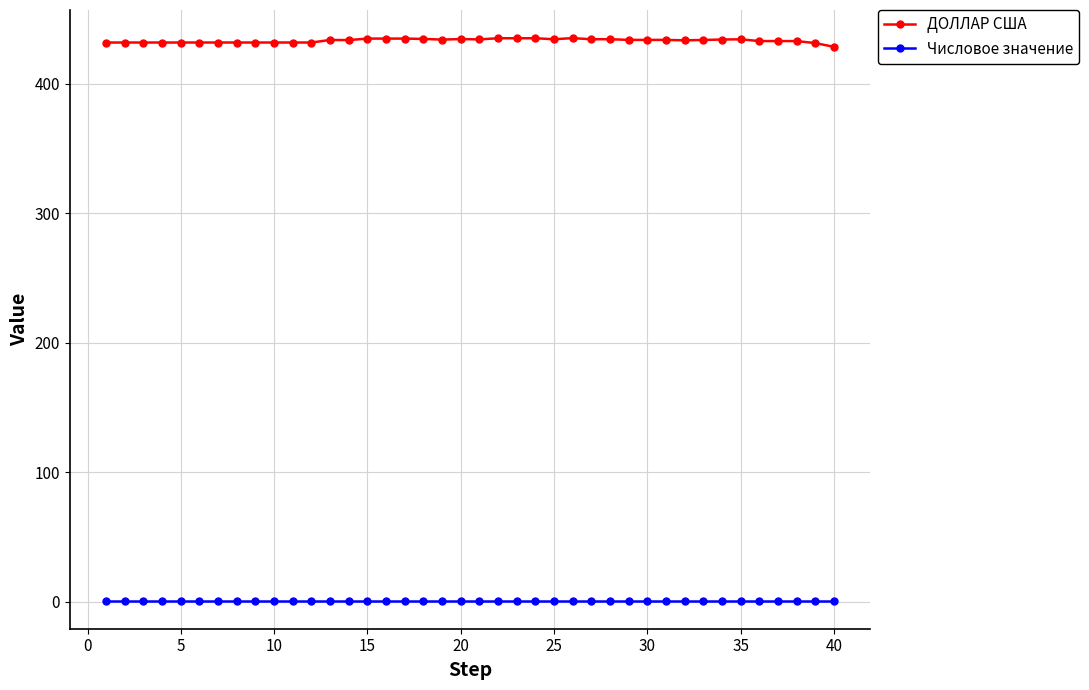

Which series has the largest range (max minus min)?

ДОЛЛАР США